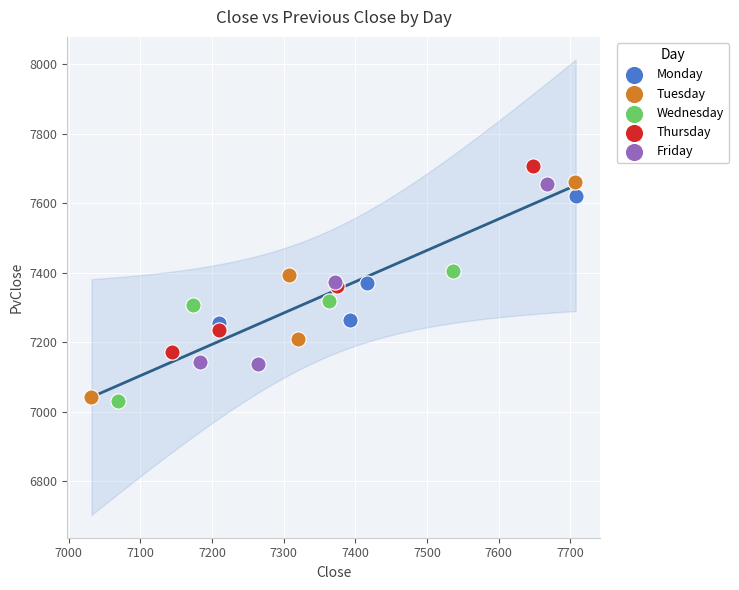

Which series has the largest Y range (max minus min)?

Tuesday